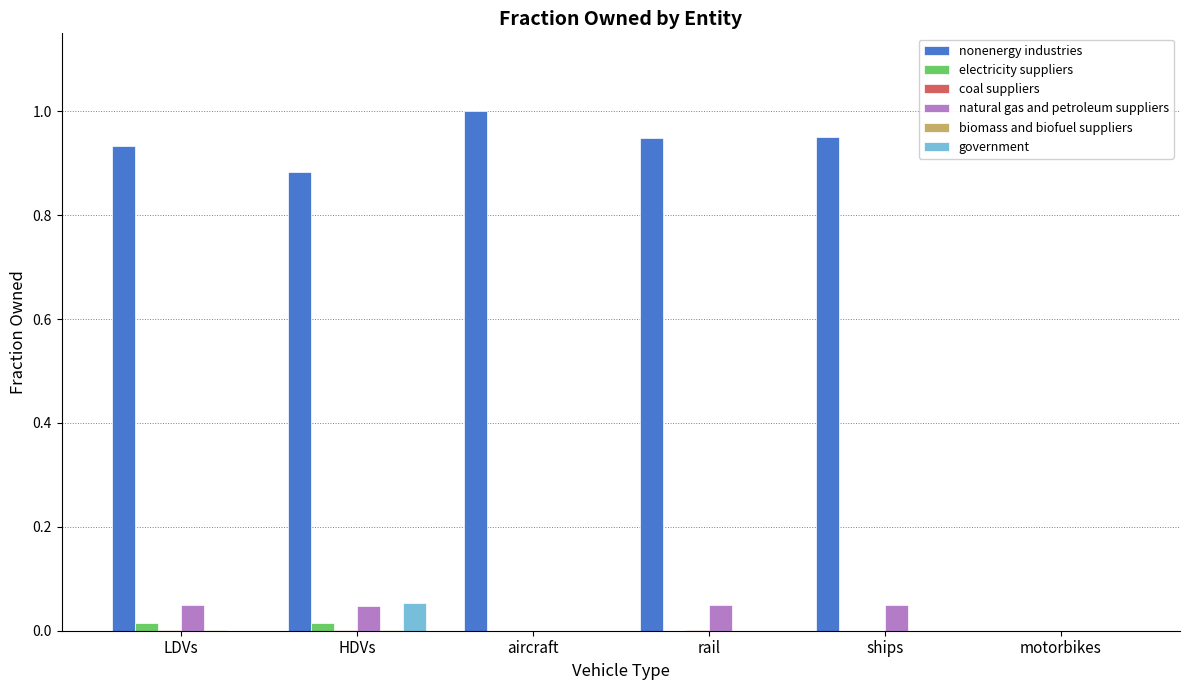

Is it true that nonenergy industries equals 0.2 at HDVs?

False